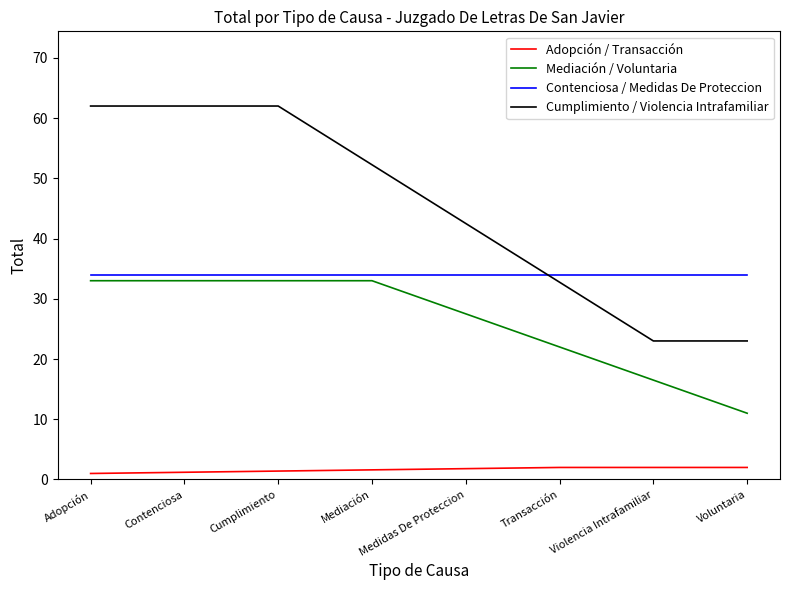

How many distinct data groups are displayed?

4